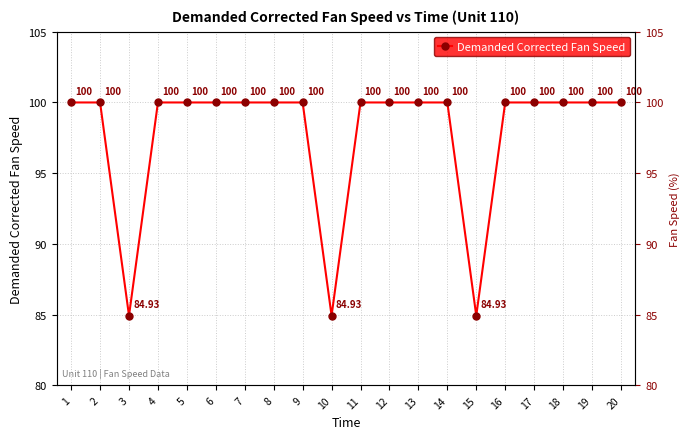

What is the difference between the values at 12 and 3?

15.1